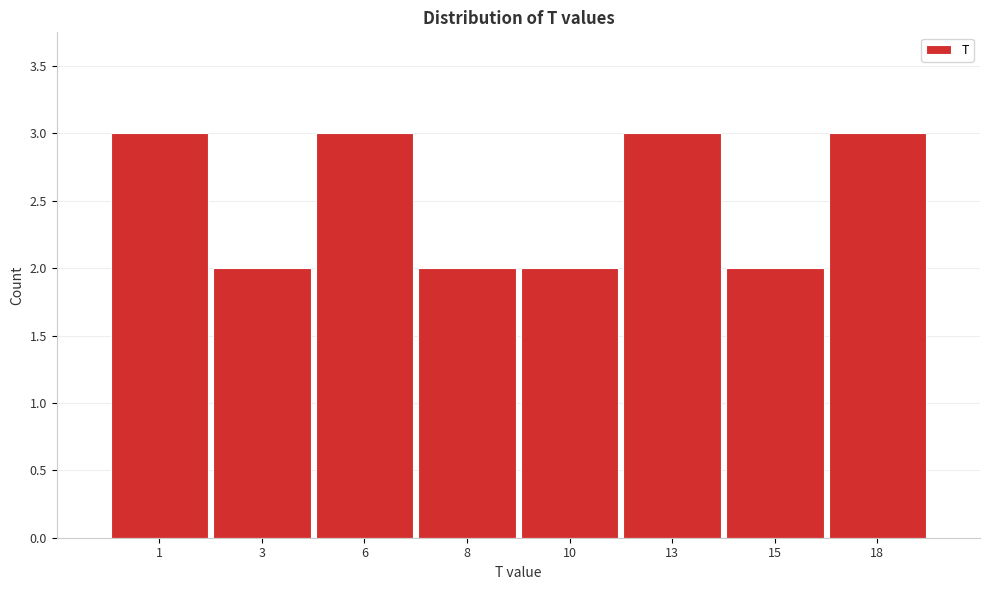

Reading right to left, extract all data points from this chart.

3	2	3	2	2	3	2	3